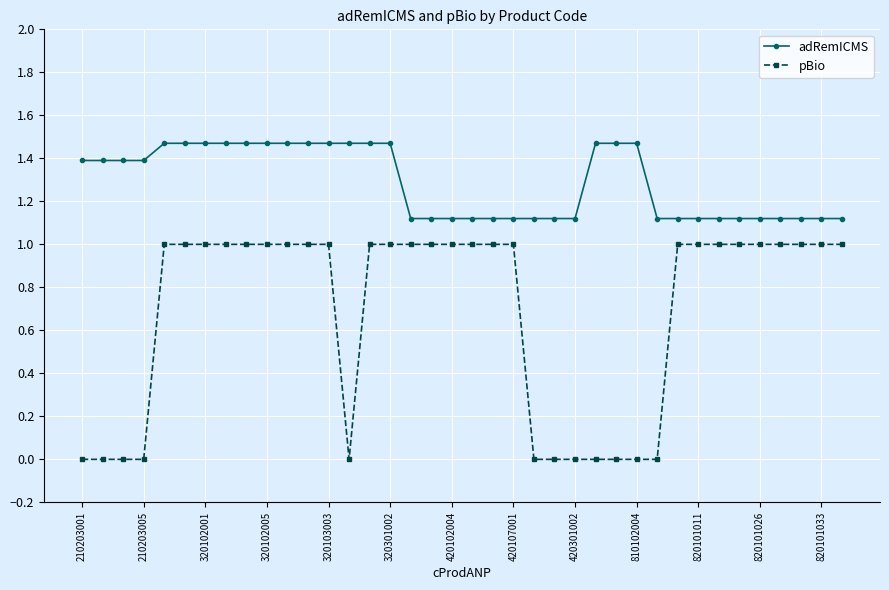

Rank the series by their maximum value, from lowest to highest.

pBio, adRemICMS